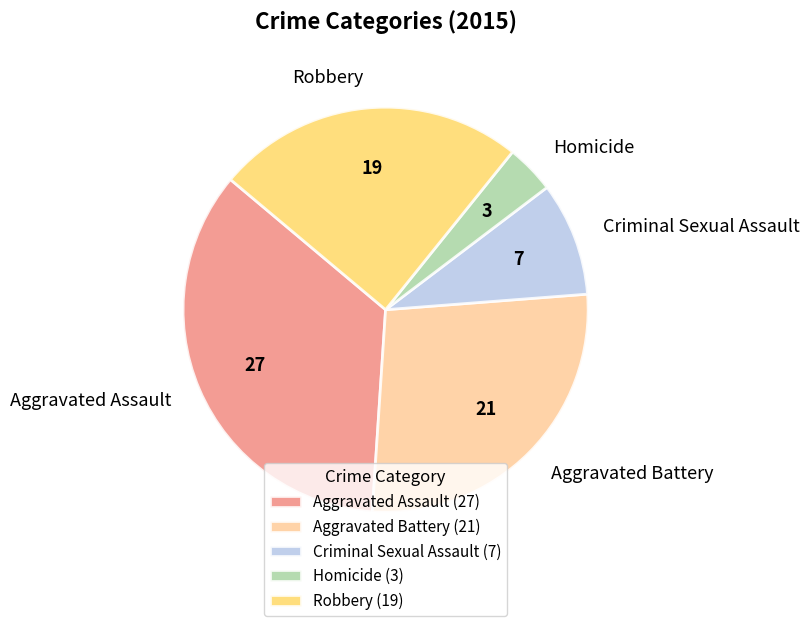

Does Aggravated Battery represent more than half of the total?

No